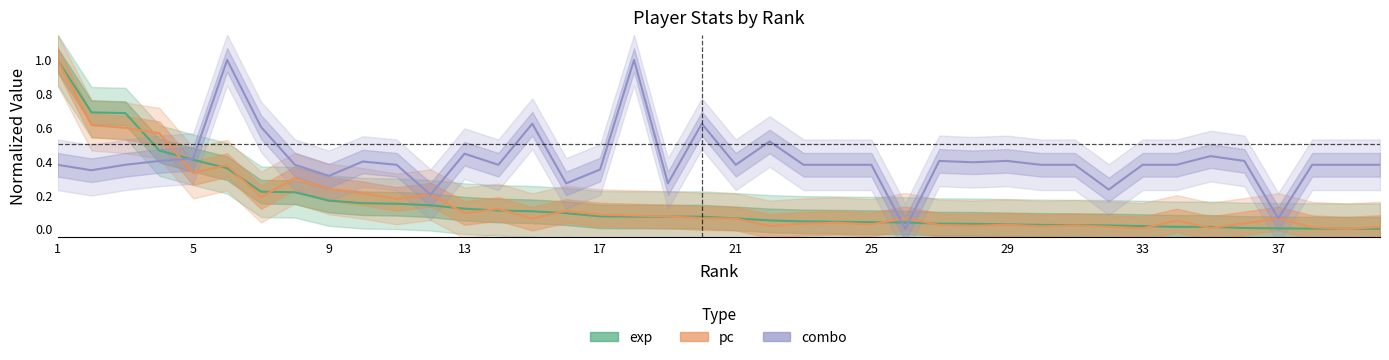

Reading left to right, what are all the values shown in this chart?

exp (Estimate): 1.0	0.7	0.7	0.5	0.4	0.4	0.2	0.2	0.2	0.2	0.1	0.1	0.1	0.1	0.1	0.1	0.1	0.1	0.1	0.1	0.1	0.0	0.0	0.0	0.0	0.0	0.0	0.0	0.0	0.0	0.0	0.0	0.0	0.0	0.0	0.0	0.0	0.0	0.0	0.0
pc (Partial): 1.0	0.6	0.6	0.6	0.3	0.4	0.2	0.3	0.2	0.2	0.2	0.2	0.1	0.1	0.1	0.1	0.1	0.1	0.1	0.1	0.1	0.0	0.0	0.0	0.0	0.1	0.0	0.0	0.0	0.0	0.0	0.0	0.0	0.0	0.0	0.0	0.1	0.0	0.0	0.0
combo (Forecast): 0.4	0.3	0.4	0.4	0.4	1.0	0.6	0.4	0.3	0.4	0.4	0.2	0.4	0.4	0.6	0.3	0.4	1.0	0.3	0.6	0.4	0.5	0.4	0.4	0.4	0.0	0.4	0.4	0.4	0.4	0.4	0.2	0.4	0.4	0.4	0.4	0.1	0.4	0.4	0.4